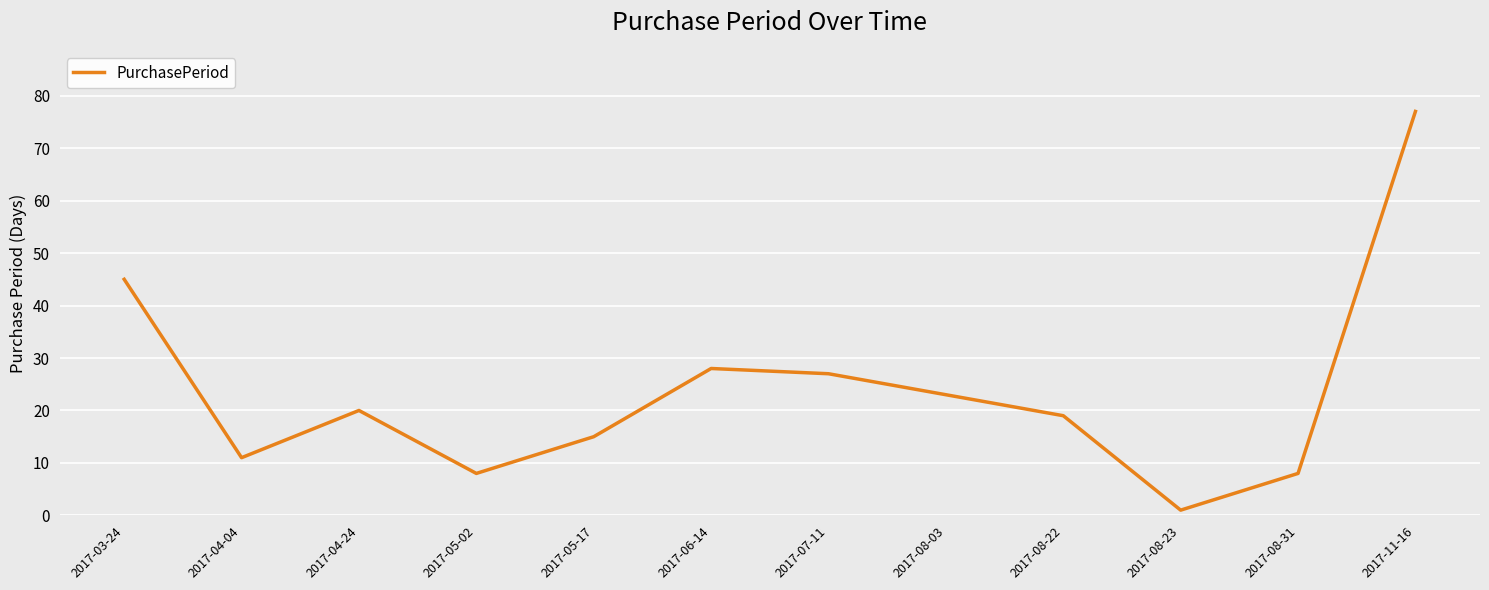

What position from the left is 2017-06-14?

6